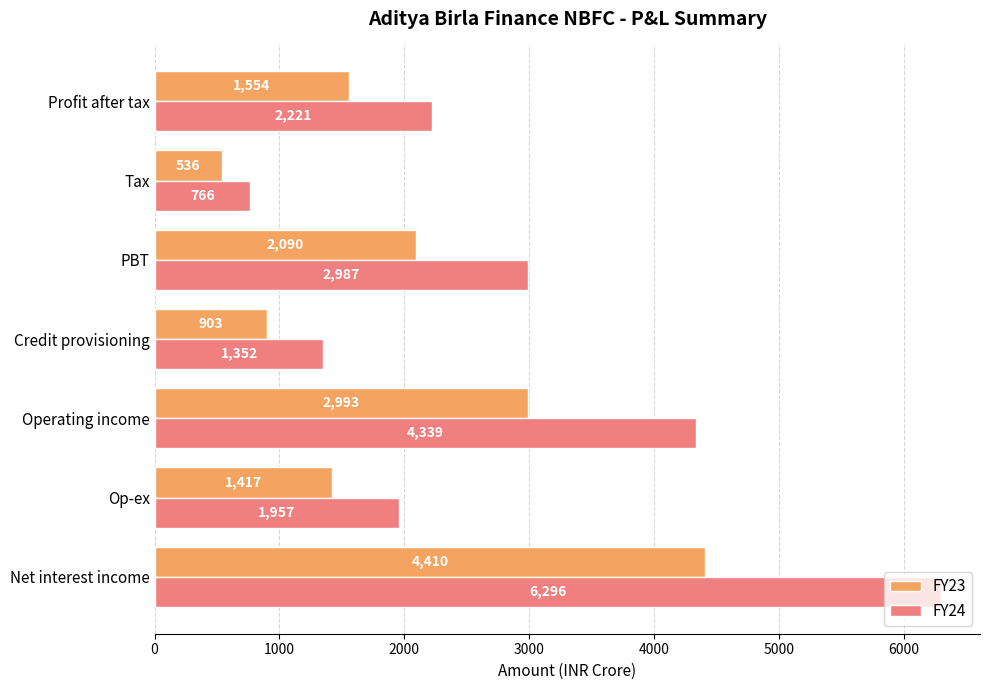

At how many categories does at least one series exceed 3573?

2